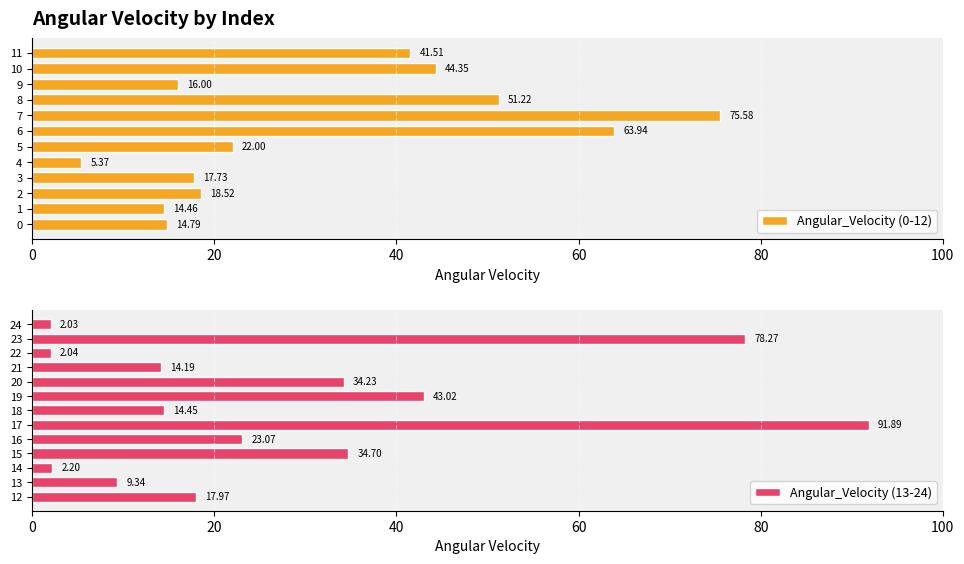

How many data points are above 18?

13